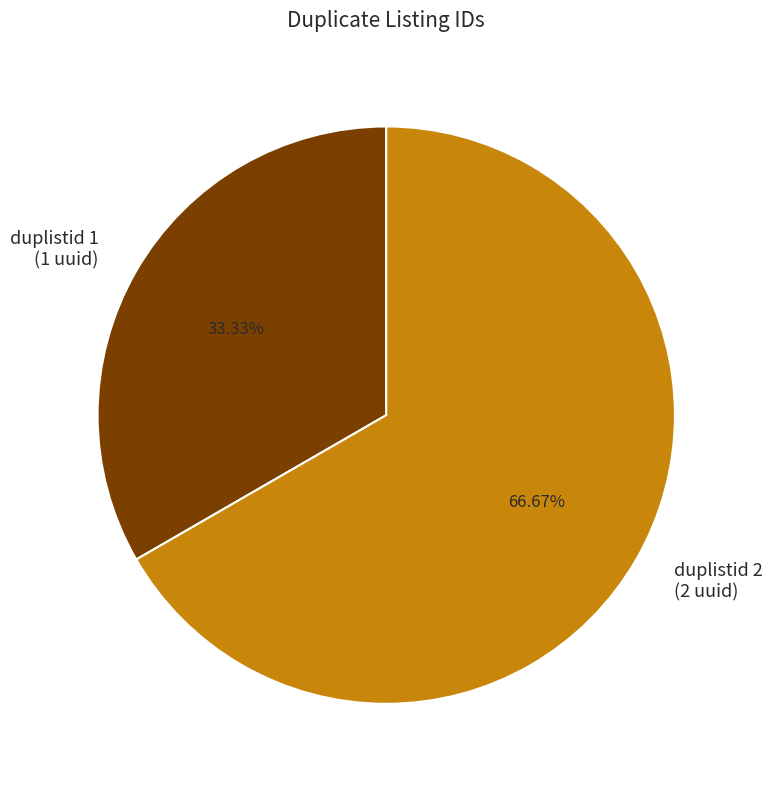

Does any single category account for the majority?

Yes